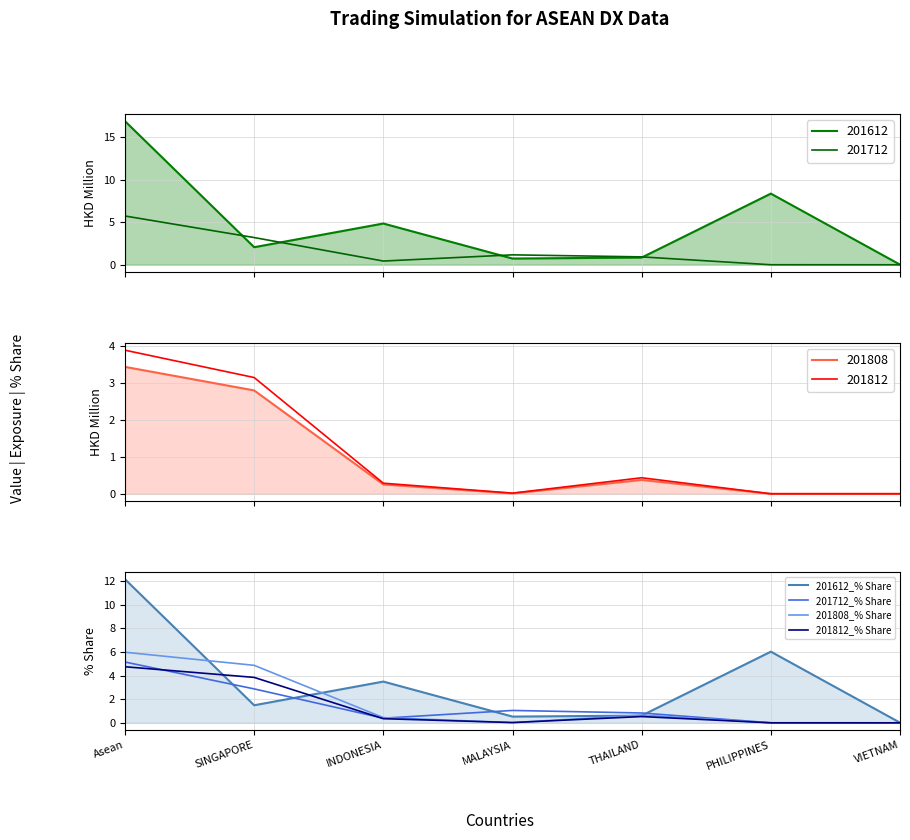

Which category has the lowest value in the 201712_% Share series?

VIETNAM